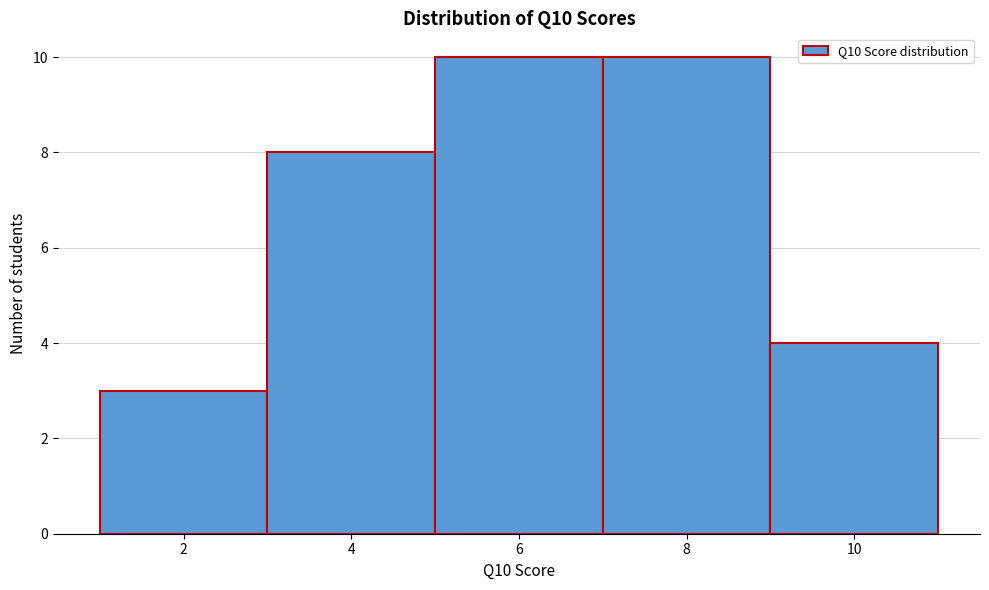

What is the height of the bar covering 3 to 5 on the x-axis? The values are not printed on the chart, so give them approximately, as read against the axis.

8